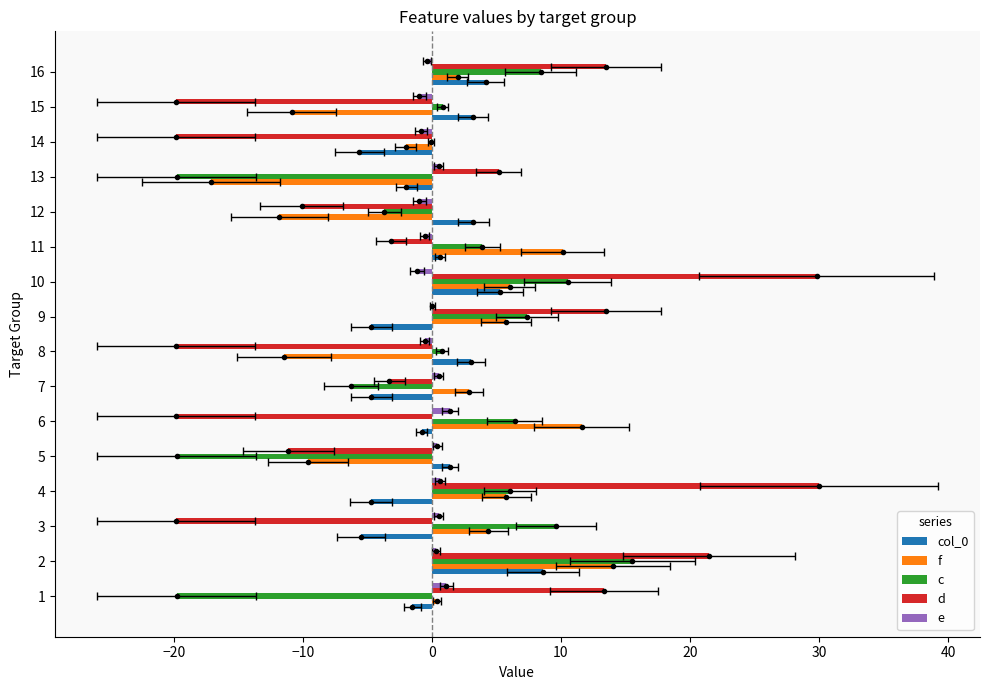

What is the value of the col_0 bar at the 4th from the left?

-4.7